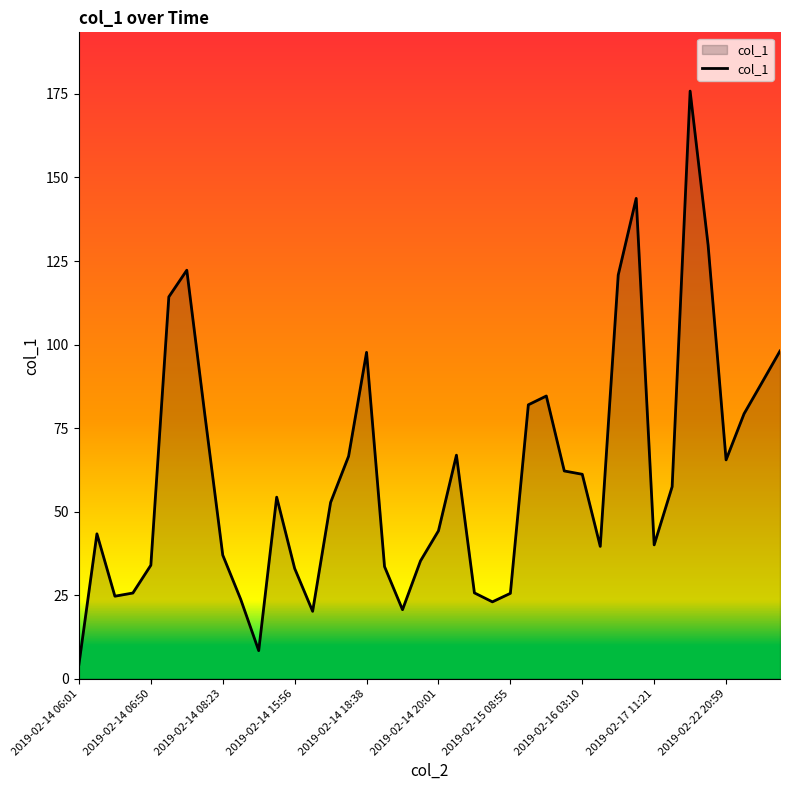

What is the smallest value displayed?

4.3